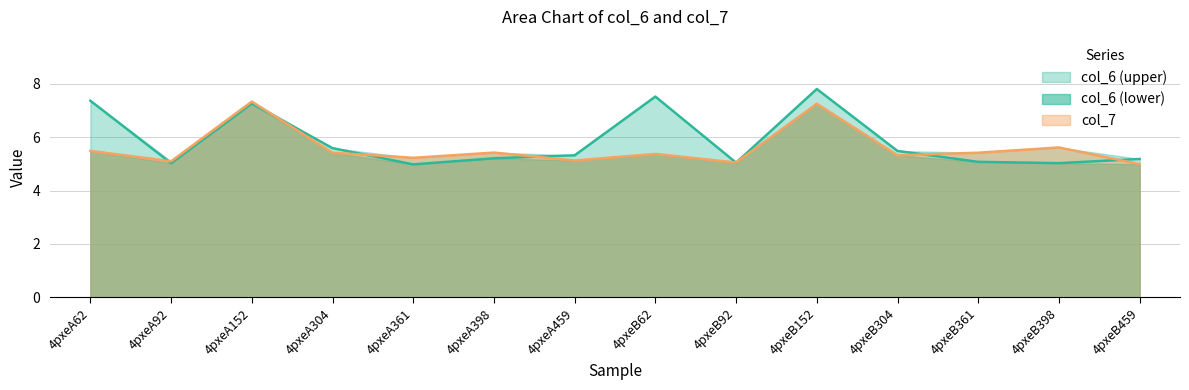

Which series ends up on top after the final intersection of col_6 and col_7?

col_6